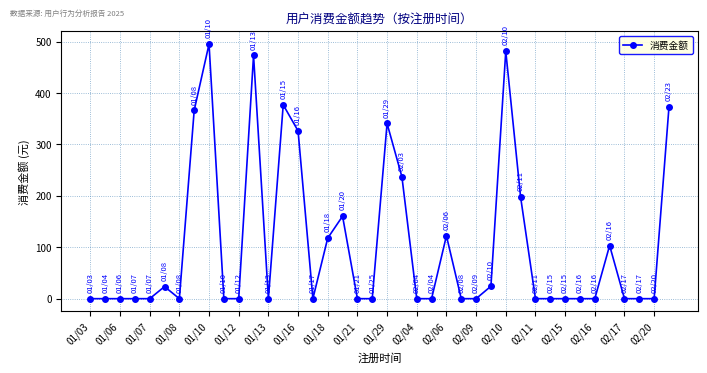

True or false: the data has more than 1 interior local peaks.

True